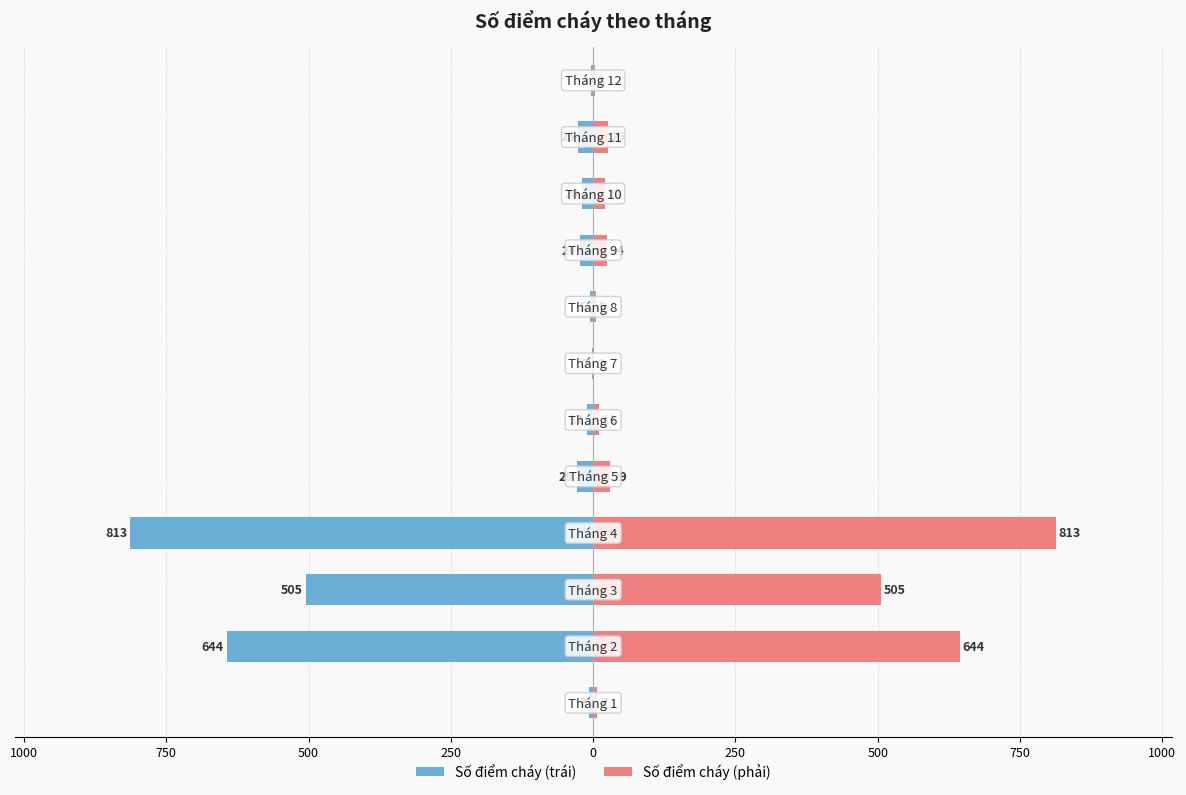

Which series has the widest spread of values?

Số điểm cháy (trái)